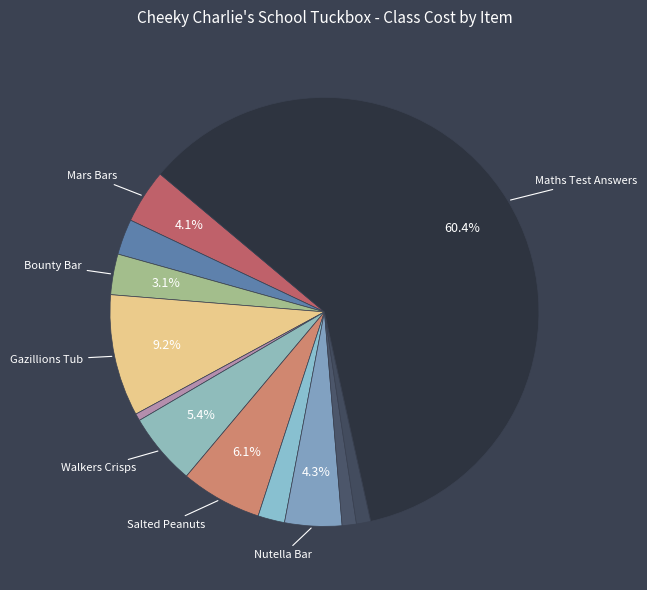

To the nearest percent, what is the average slice percentage?

8%